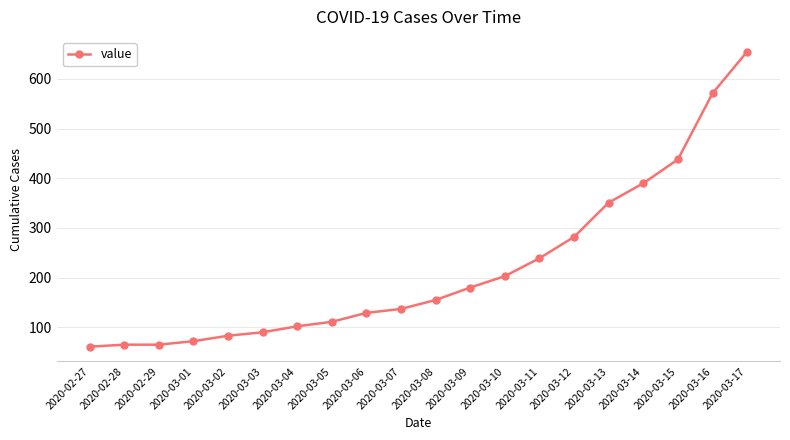

What is the maximum value shown in the chart?

655